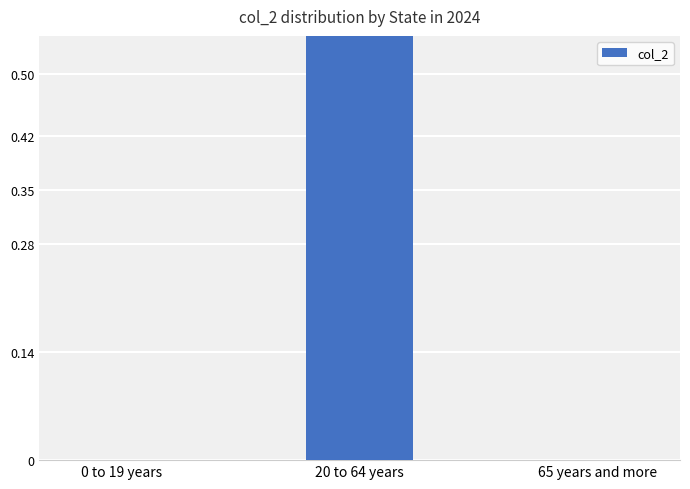

Reading left to right, what are all the values shown in this chart?

0 to 19 years=0	20 to 64 years=1	65 years and more=0